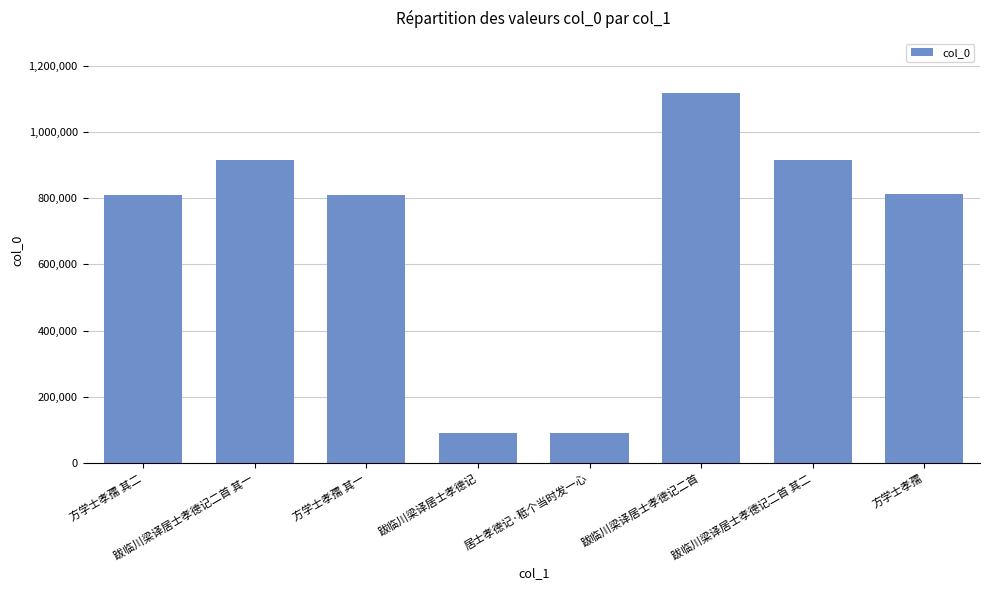

Which category has the highest value across all series?

跋临川梁译居士孝德记二首